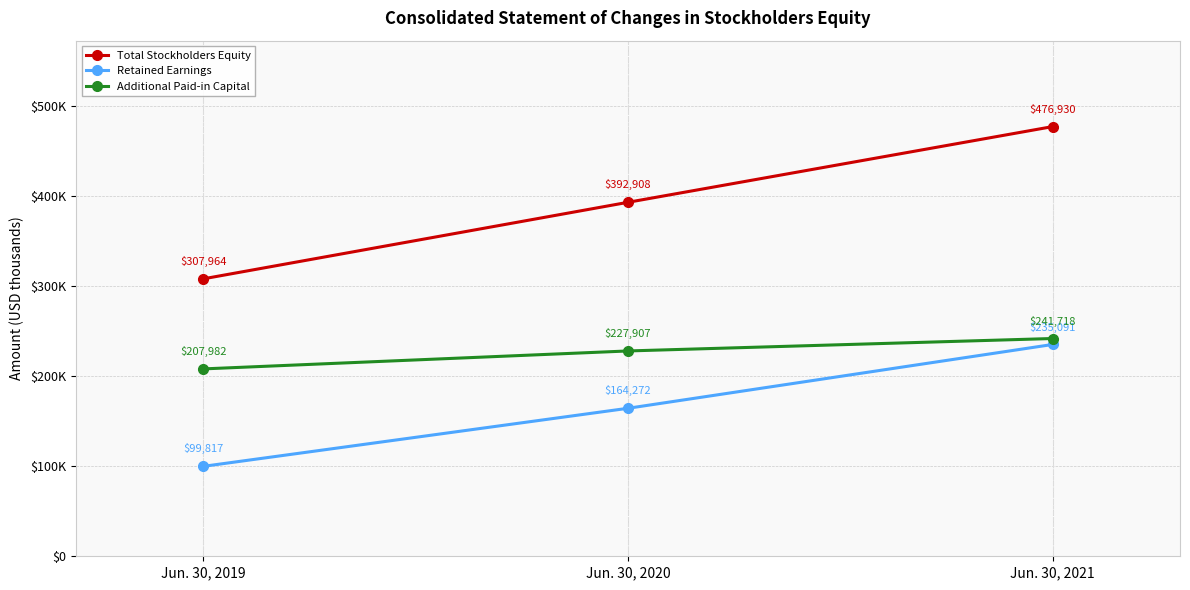

Is this an area chart (filled region under the line)?

No